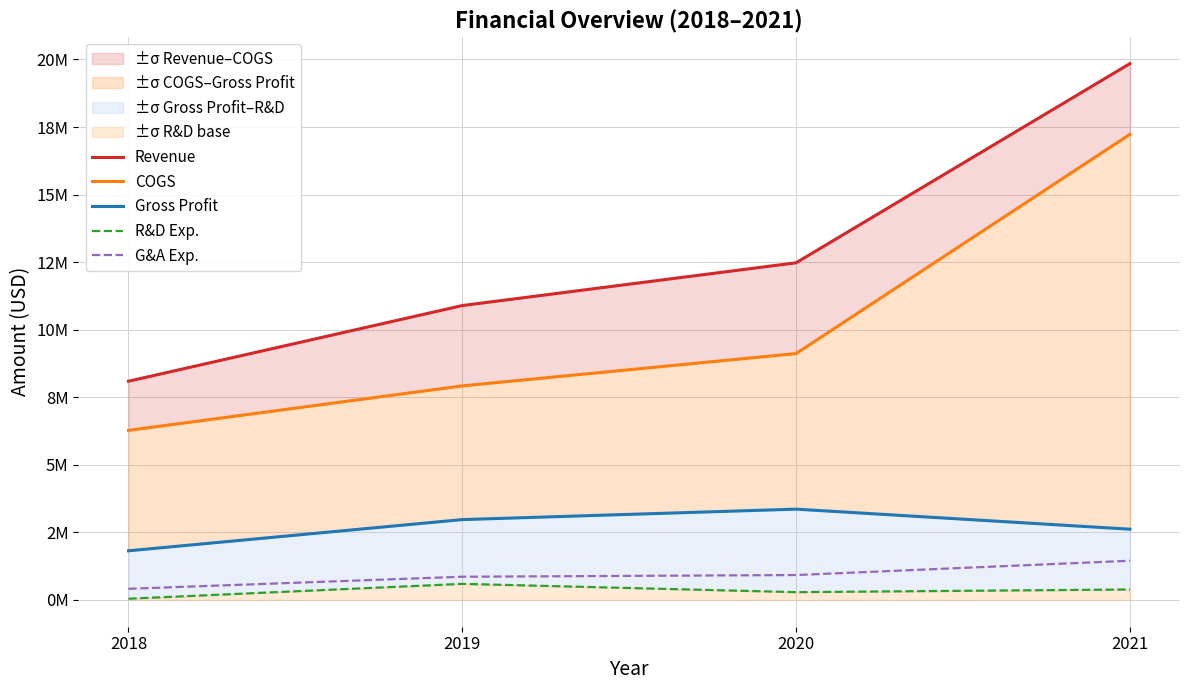

What is the difference between the maximum and second lowest values in the Revenue series?

8953757